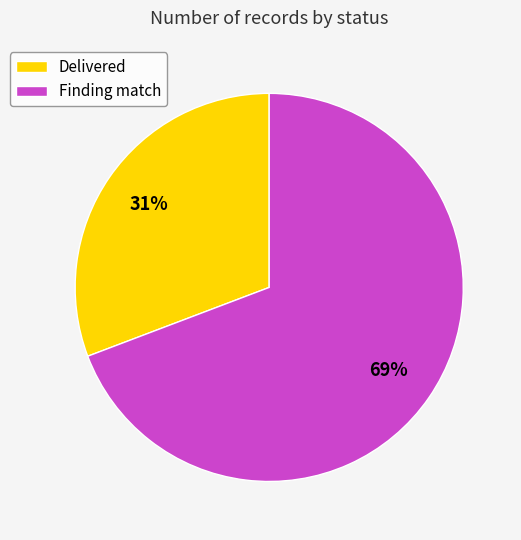

Count the number of slices in the pie.

2